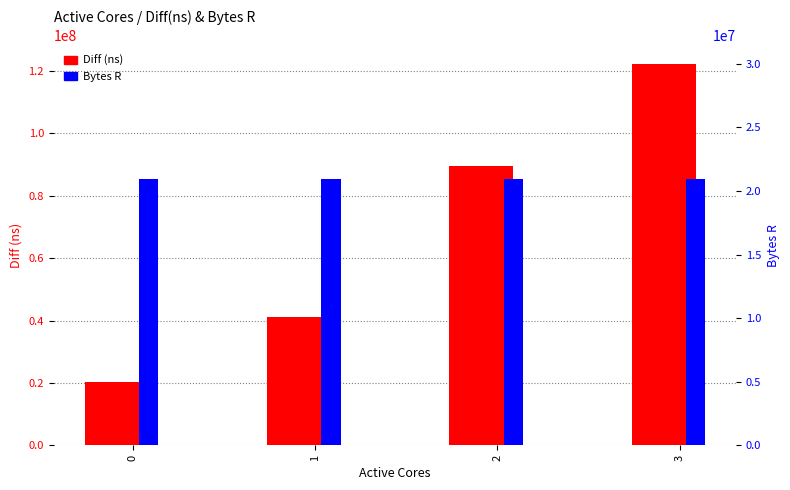

True or false: Bytes R has a value of 20971520 at 3.

True